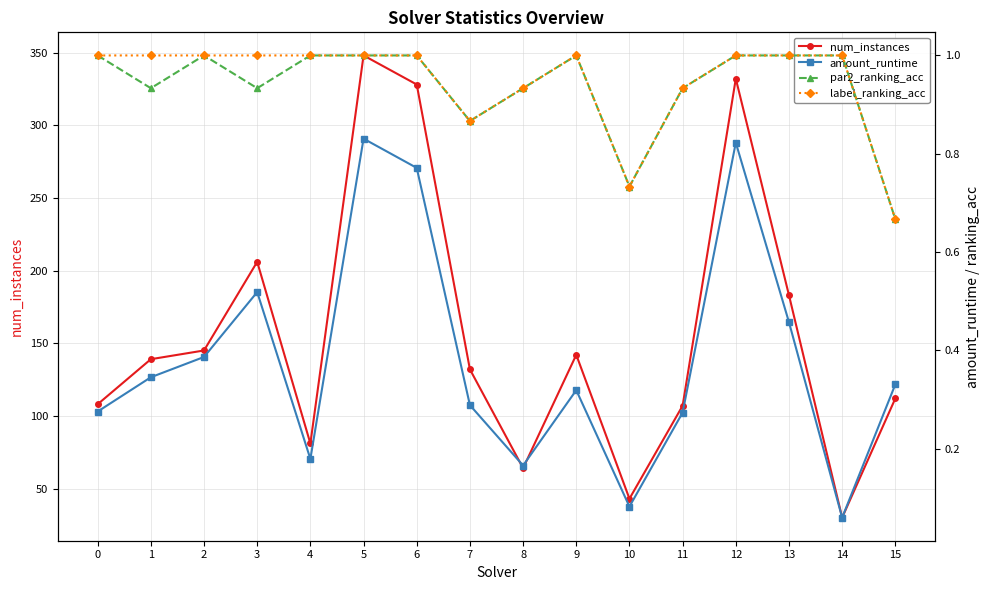

Count the label_ranking_acc values in the range 0 to 1.

16